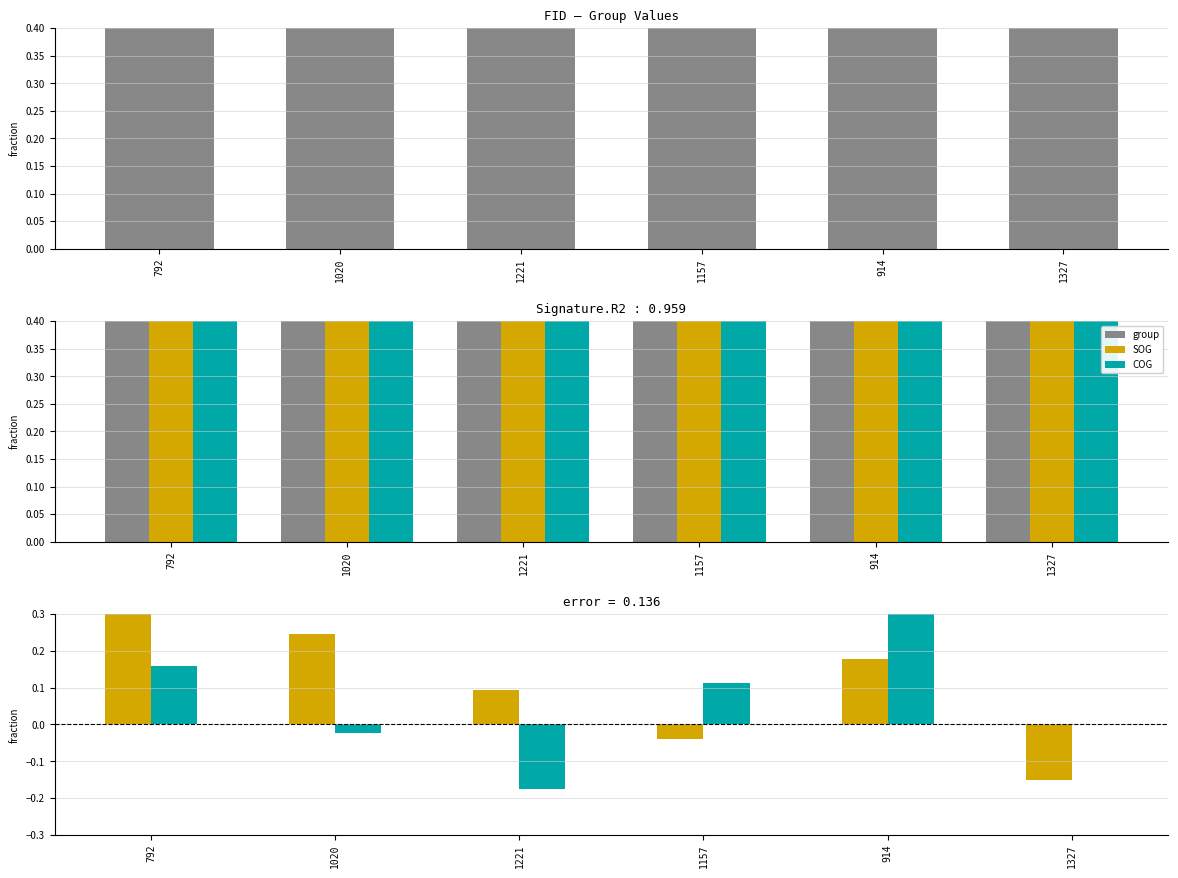

At which label does SOG first exceed 0?

792